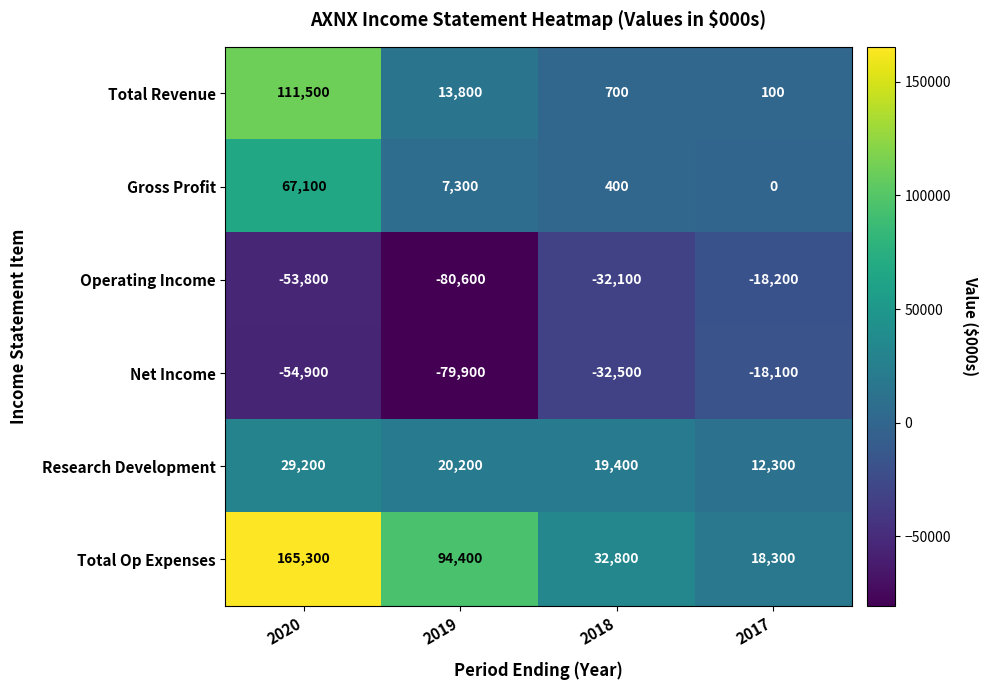

Which label corresponds to the largest value in the chart?

2020